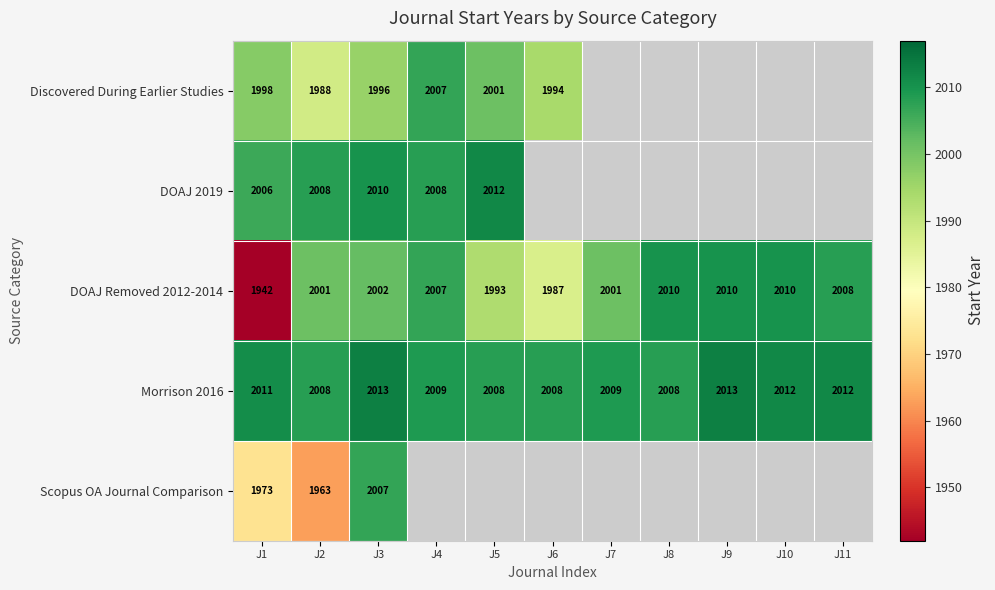

Is it true that Discovered During Earlier Studies equals 417.2 at J3?

False